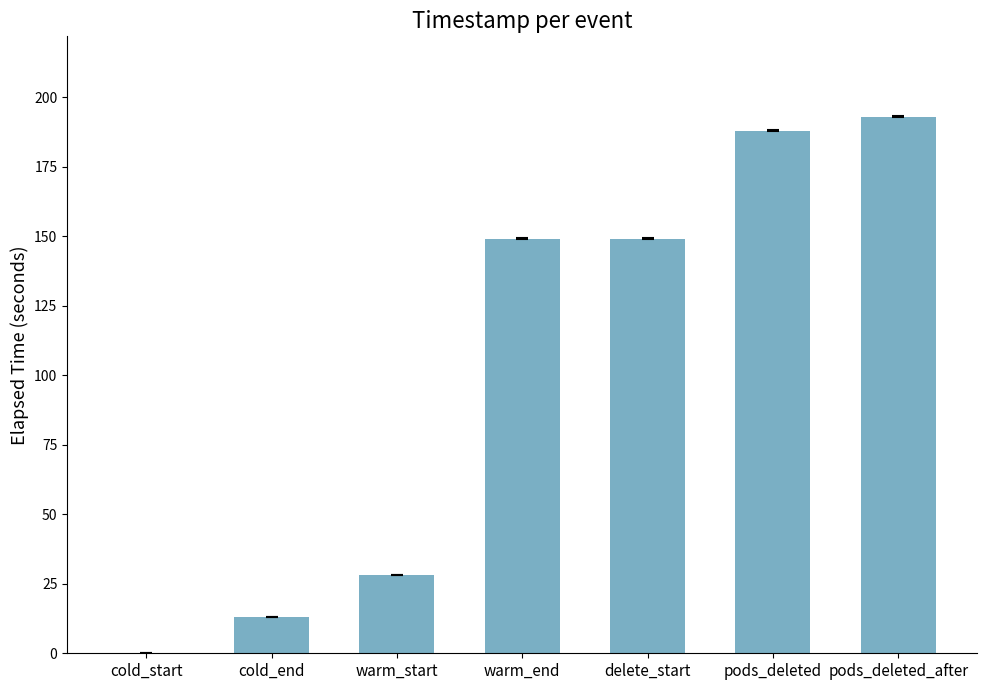

Approximately how many times larger is the value at pods_deleted compared to pods_deleted_after?

1.0